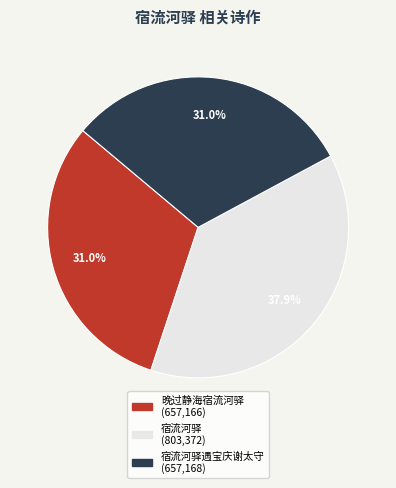

Does any single category account for the majority?

No